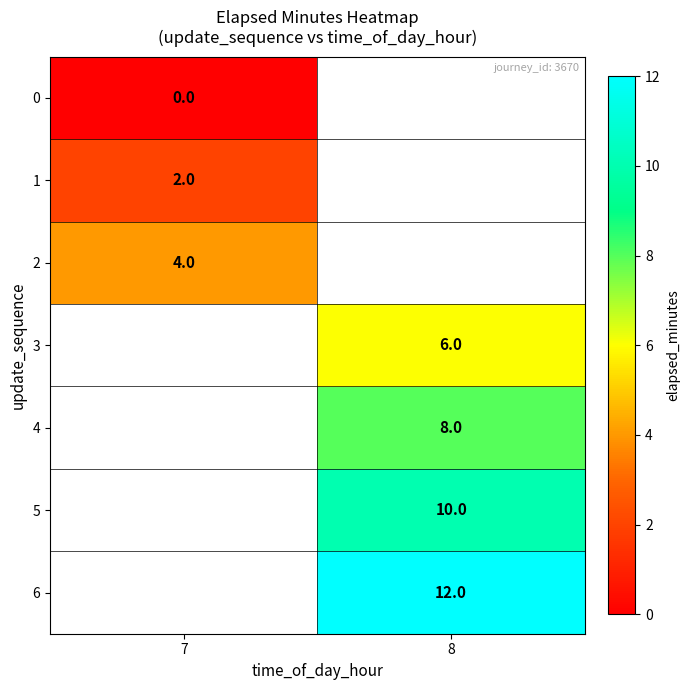

True or false: 6 has a value of 12 at 8.

True